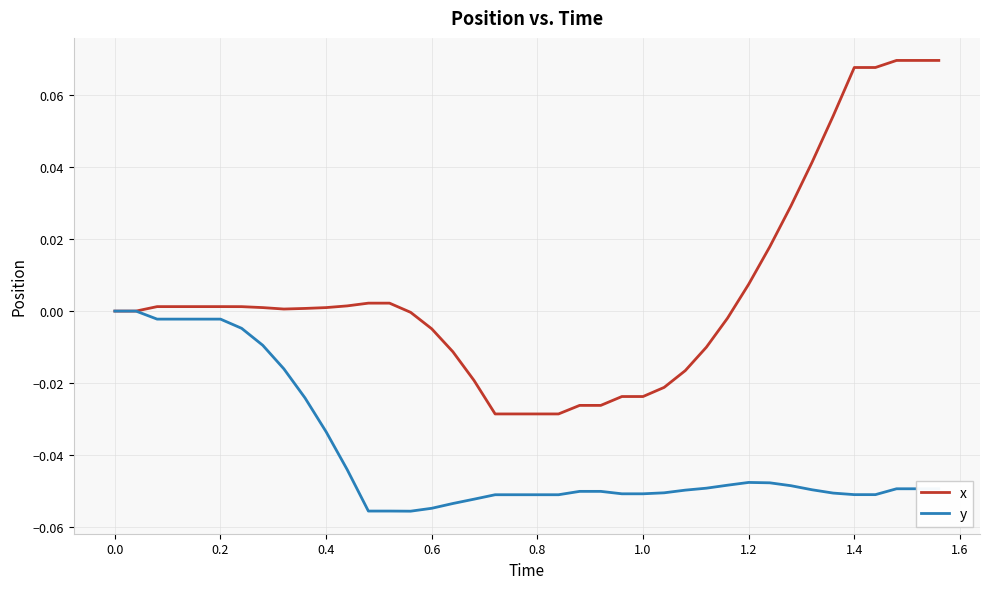

Which series has the largest range (max minus min)?

x